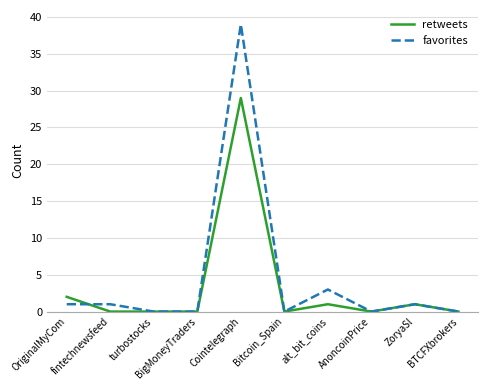

At which label is favorites closest to 19?

alt_bit_coins